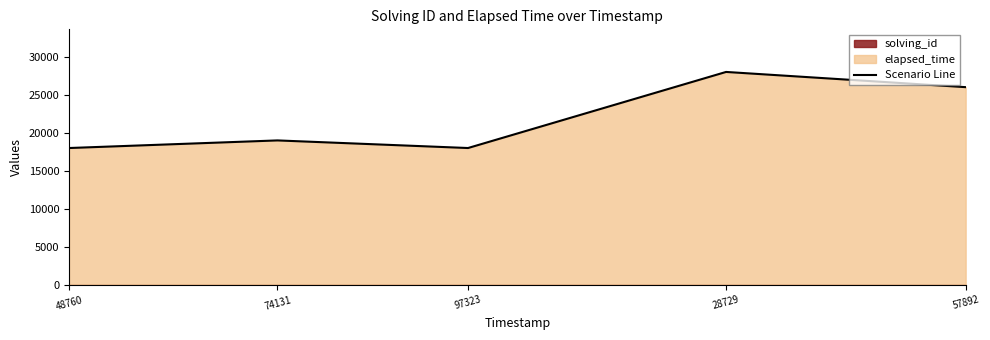

What is the ratio of the value at 48760 to the value at 28729?

0.6